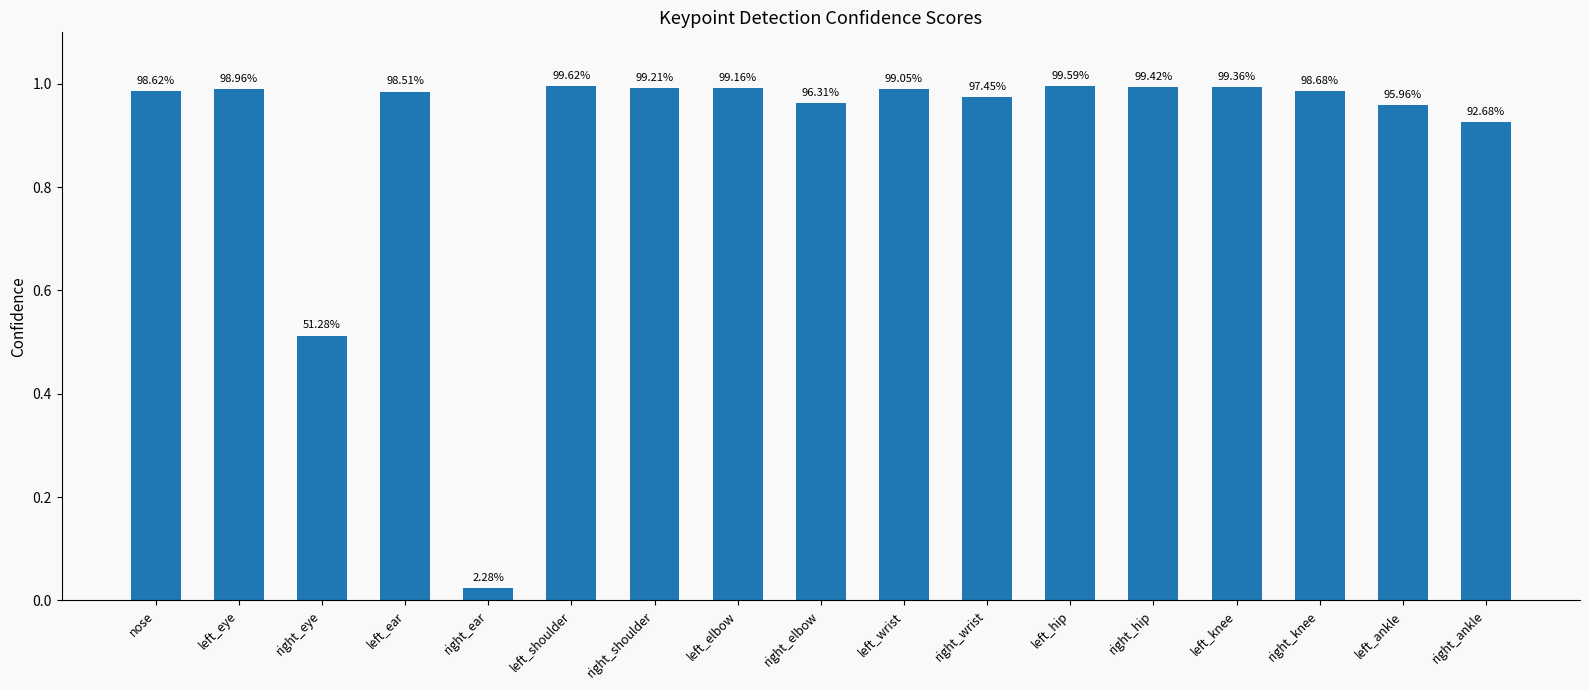

List the labels in order of value, smallest first.

right_ear, right_eye, right_ankle, left_ankle, right_elbow, right_wrist, left_ear, nose, right_knee, left_eye, left_wrist, left_elbow, right_shoulder, left_knee, right_hip, left_hip, left_shoulder